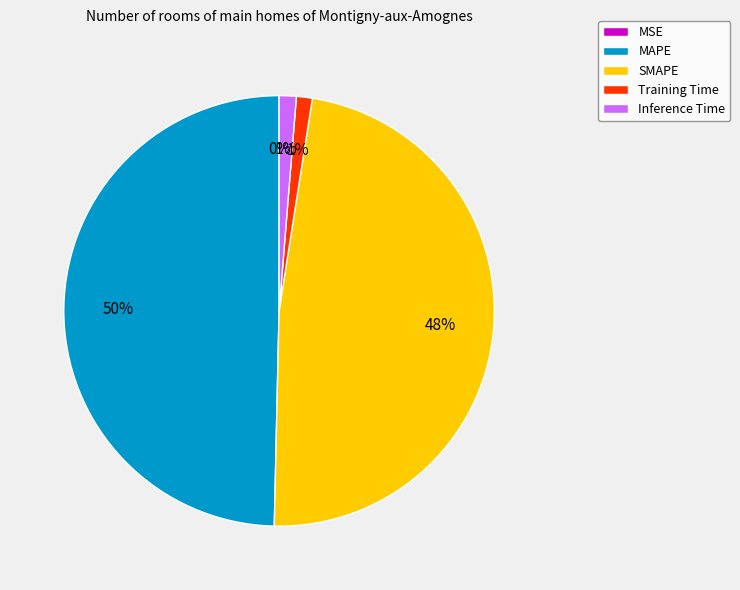

Do Inference Time and SMAPE together represent more than half of the pie?

No